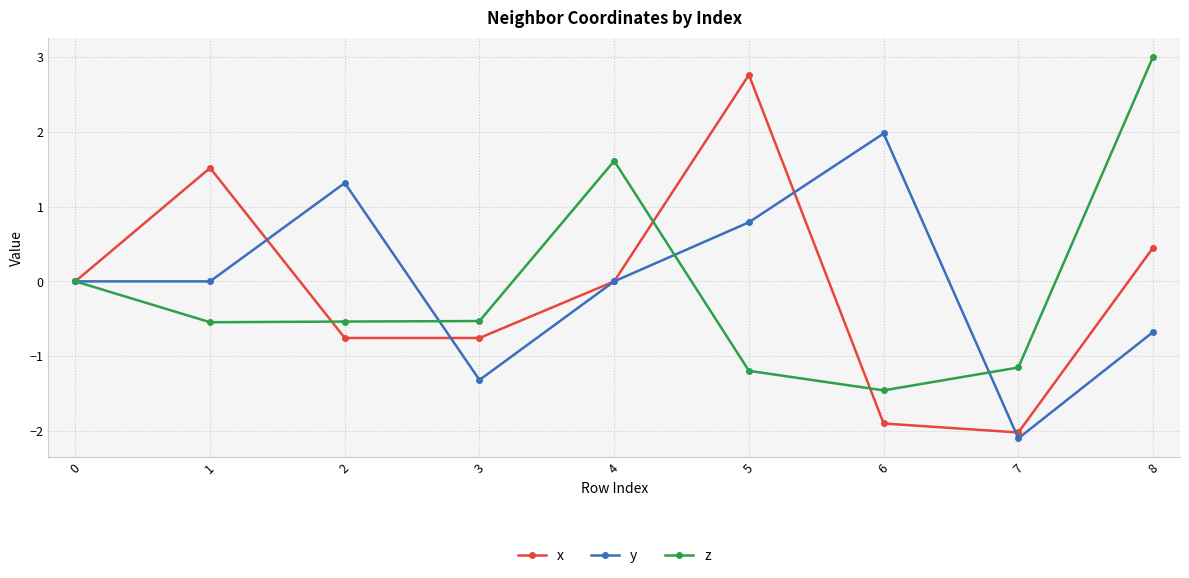

Rank the series by their maximum value, from lowest to highest.

y, x, z